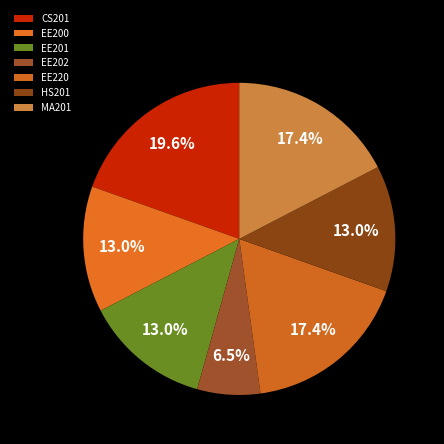

Which has a higher value, MA201 or EE201?

MA201